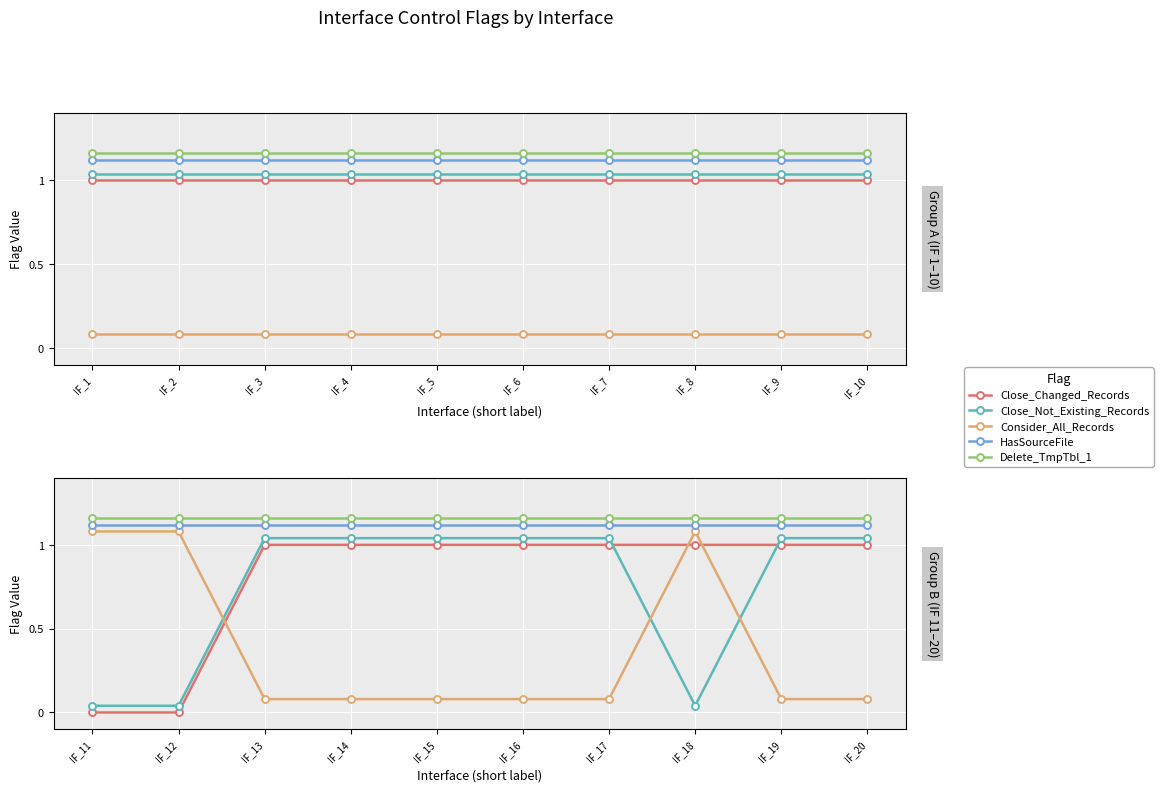

True or false: Close_Changed_Records and Delete_TmpTbl_1 intersect in this chart.

False